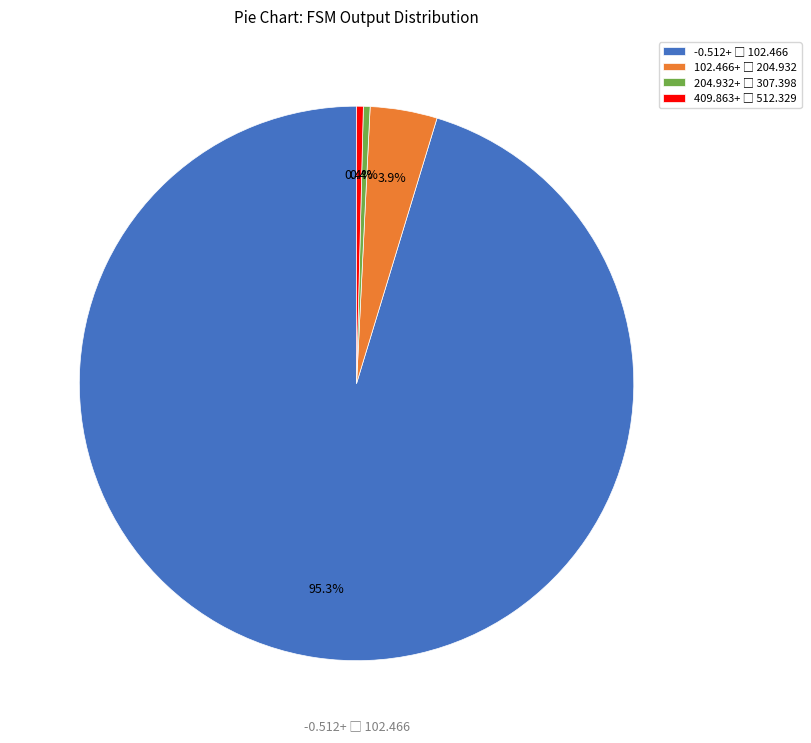

Is there a majority slice in this chart?

Yes